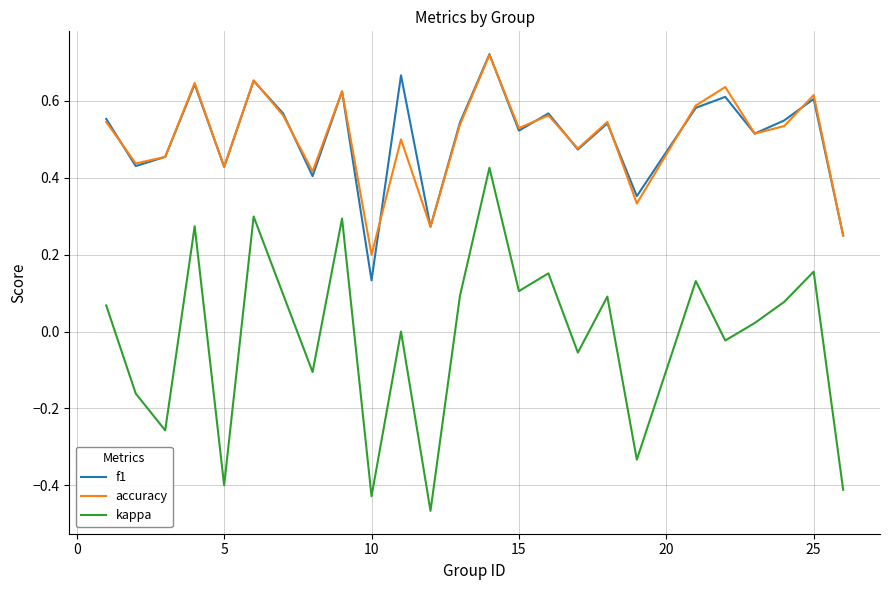

True or false: f1 and kappa intersect in this chart.

False